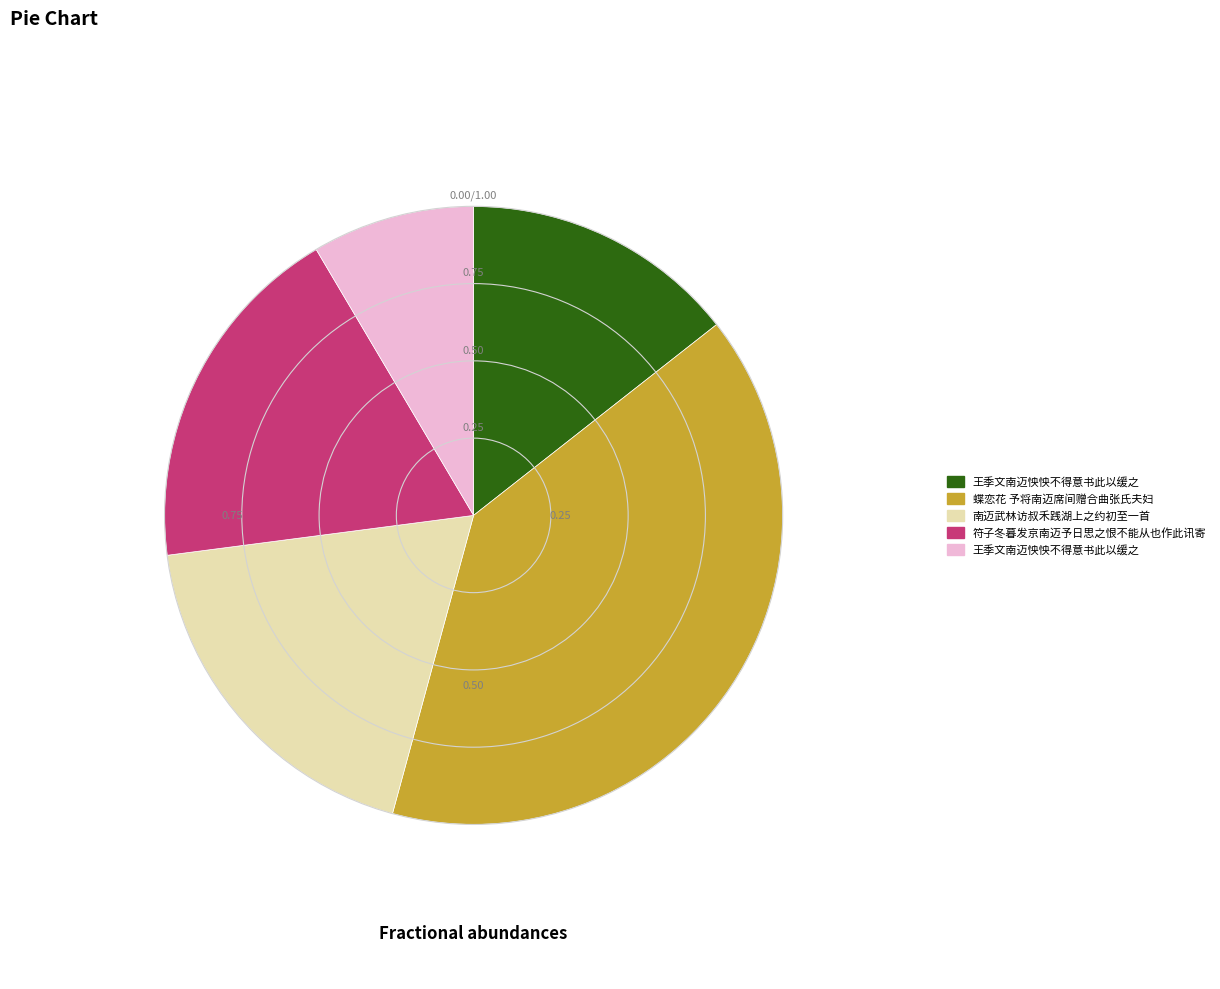

Does any single category account for the majority?

No